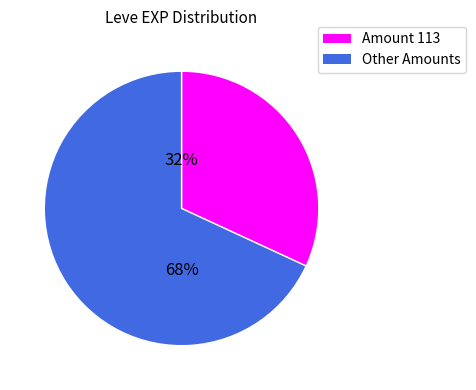

Does any single category account for the majority?

Yes